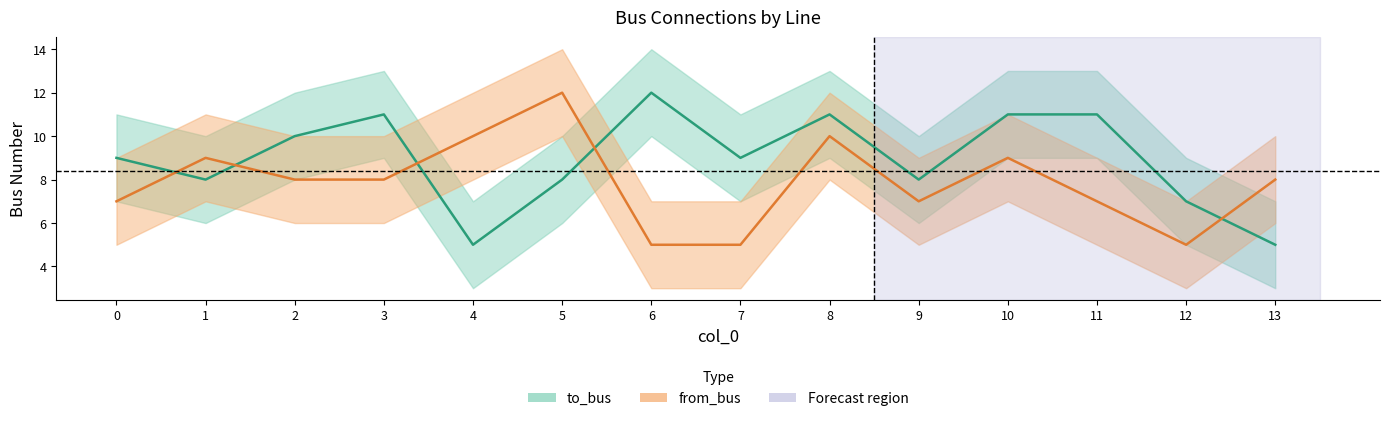

The from_bus series shows 12 at 3. True or false?

False